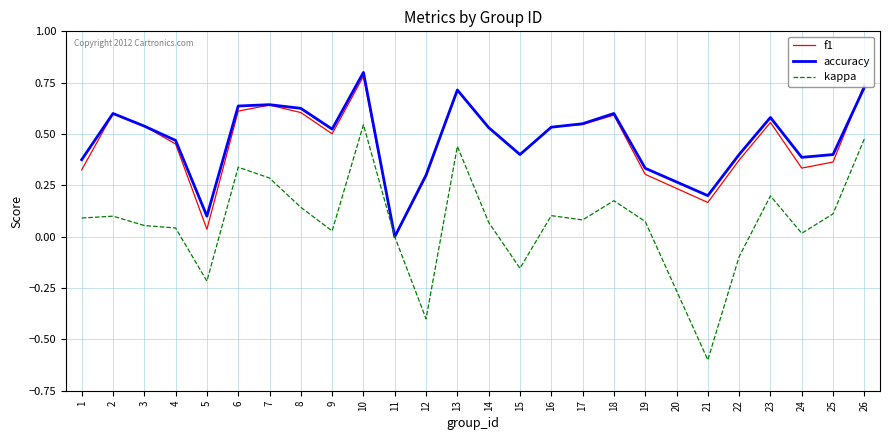

Does the chart have visible grid lines?

Yes